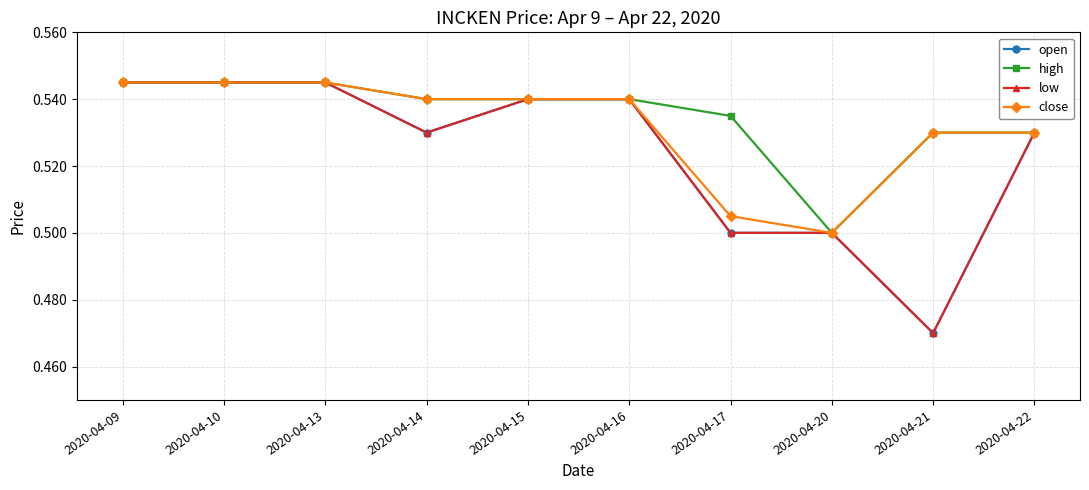

Count the low values in the range 0 to 1.

10